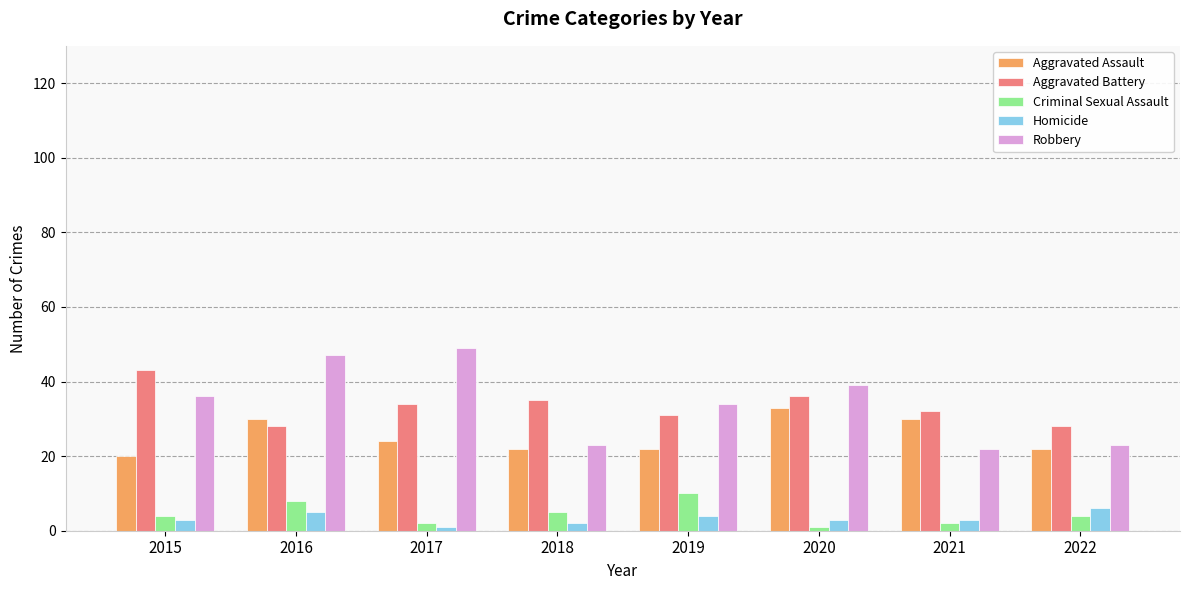

Rank the series by their maximum value, from lowest to highest.

Homicide, Criminal Sexual Assault, Aggravated Assault, Aggravated Battery, Robbery